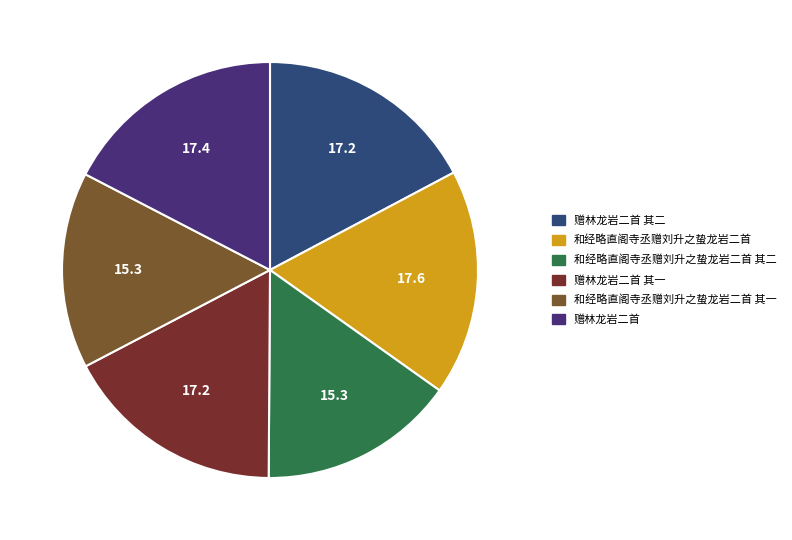

Does 和经略直阁寺丞赠刘升之蛰龙岩二首 其一 represent more than half of the total?

No